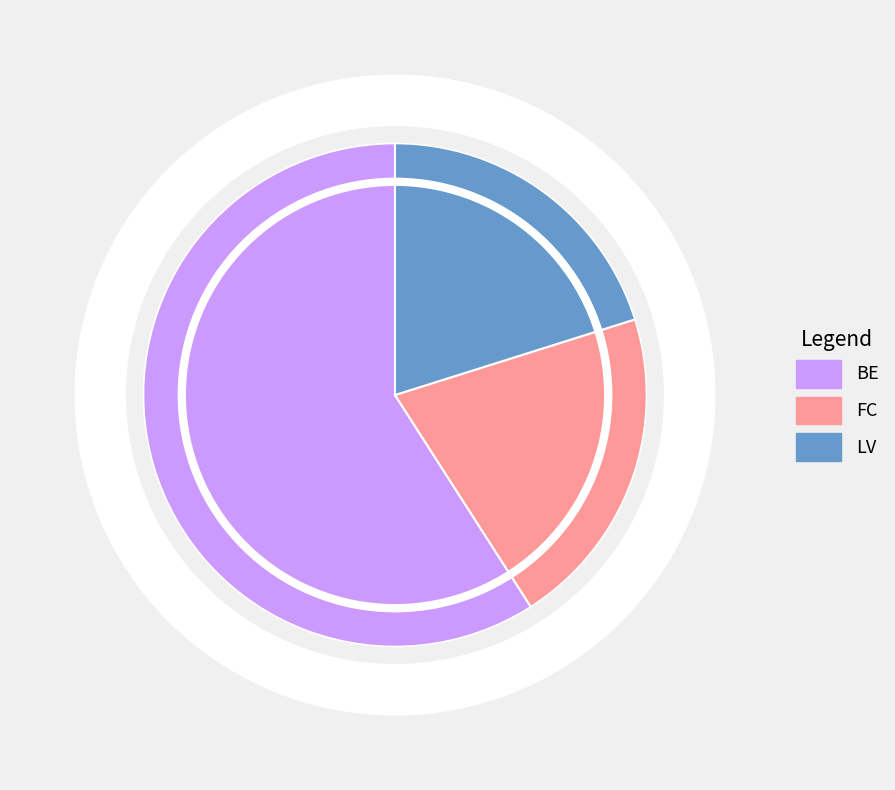

Which slice is the smallest?

LV